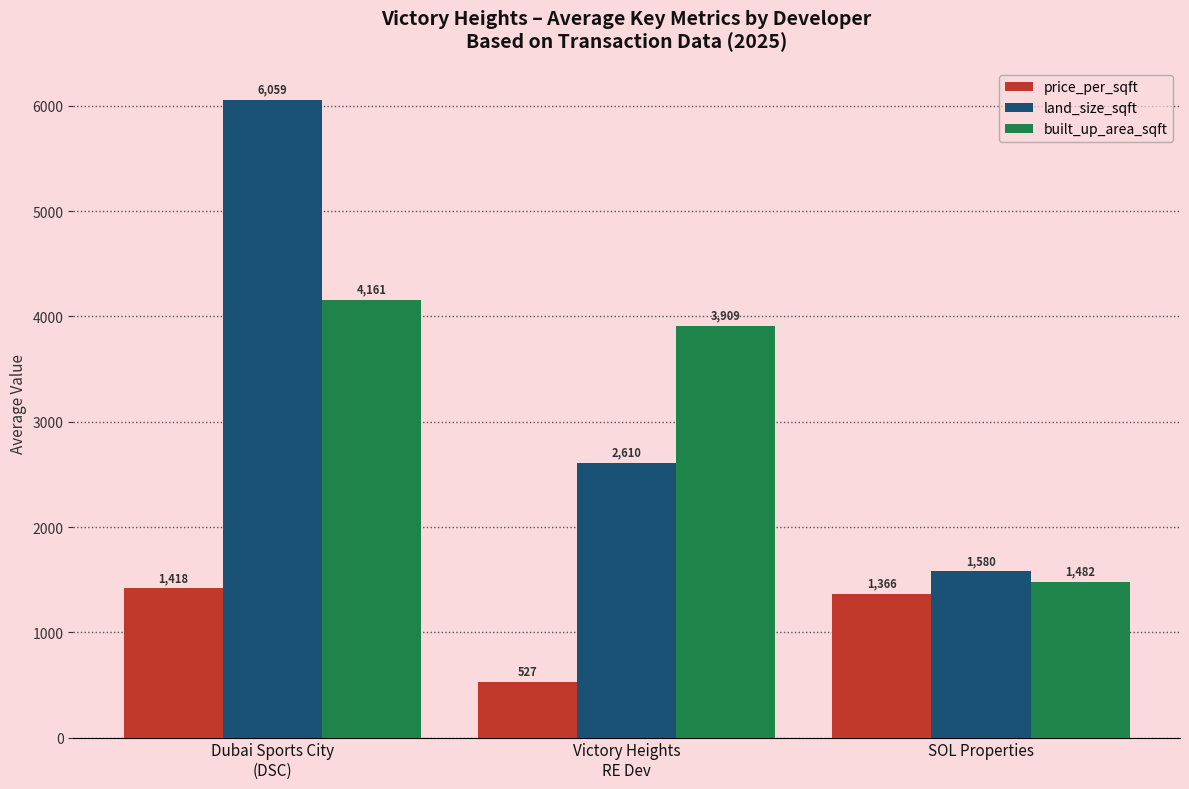

The land_size_sqft series shows 373.8 at SOL Properties. True or false?

False